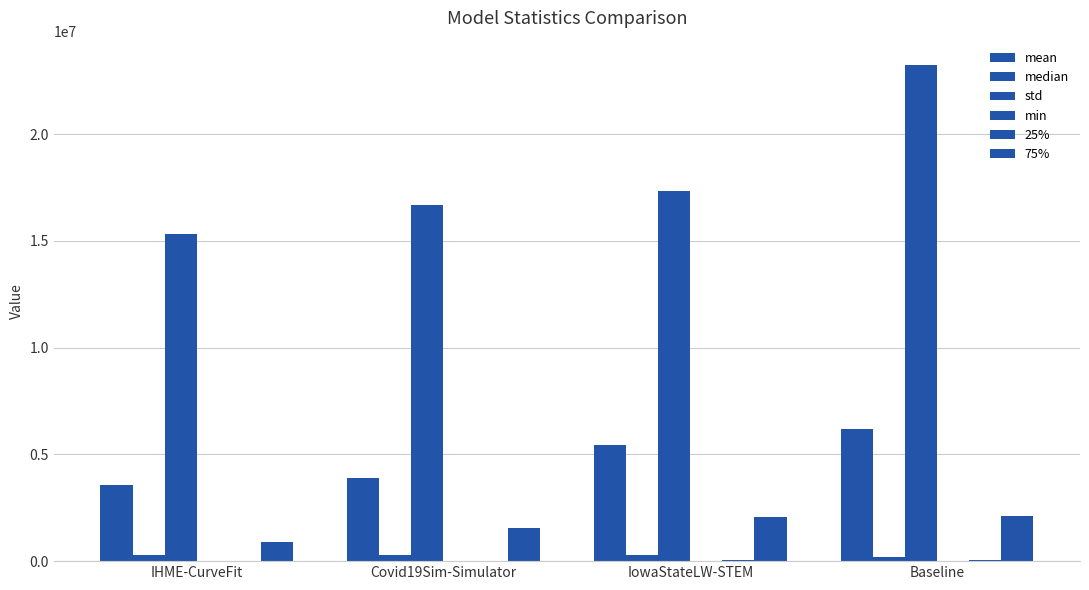

How many groups of bars are there?

4